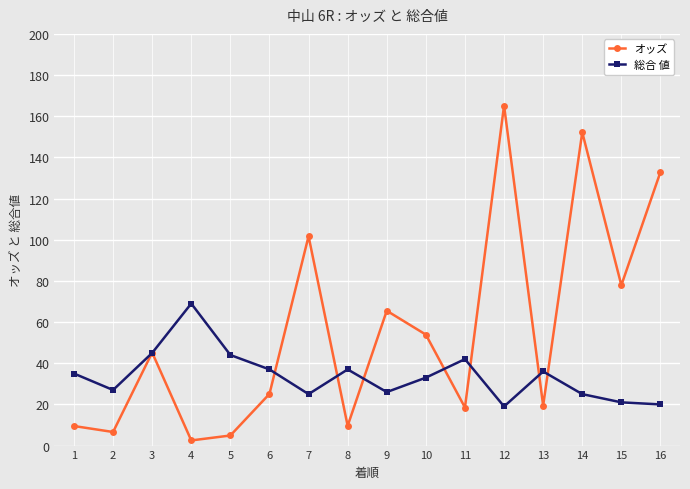

How many interior local peaks does the 総合 値 series have?

4